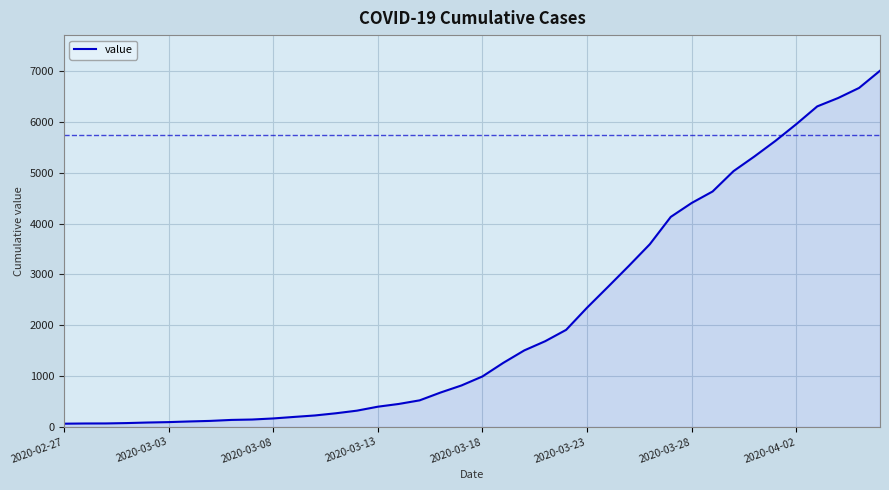

What is the greatest value displayed?

7004